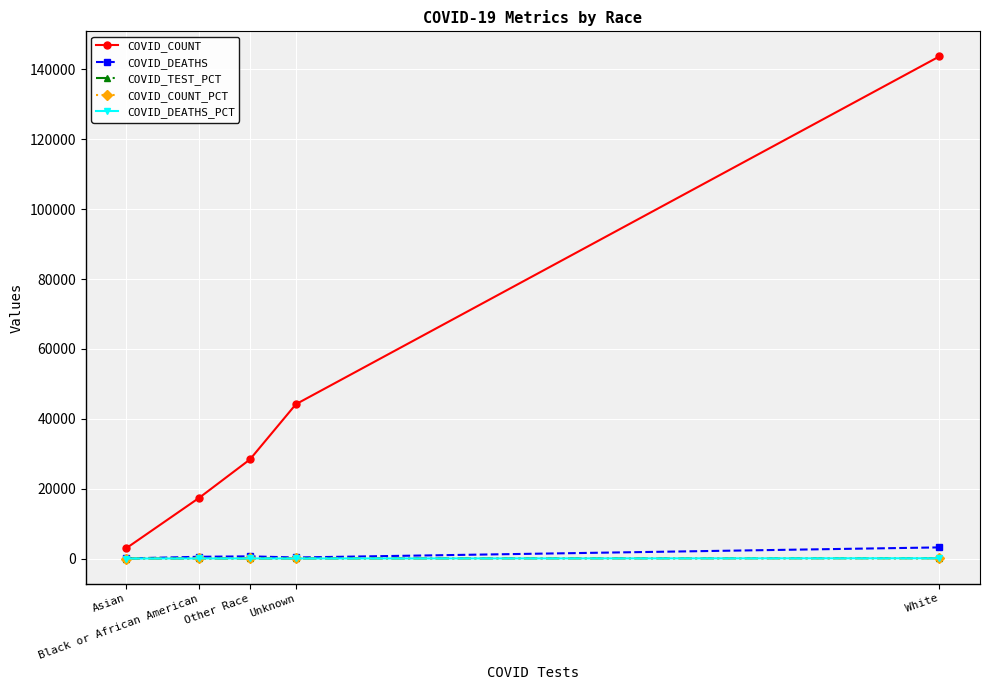

The value of COVID_TEST_PCT at Asian is 1.8. True or false?

True